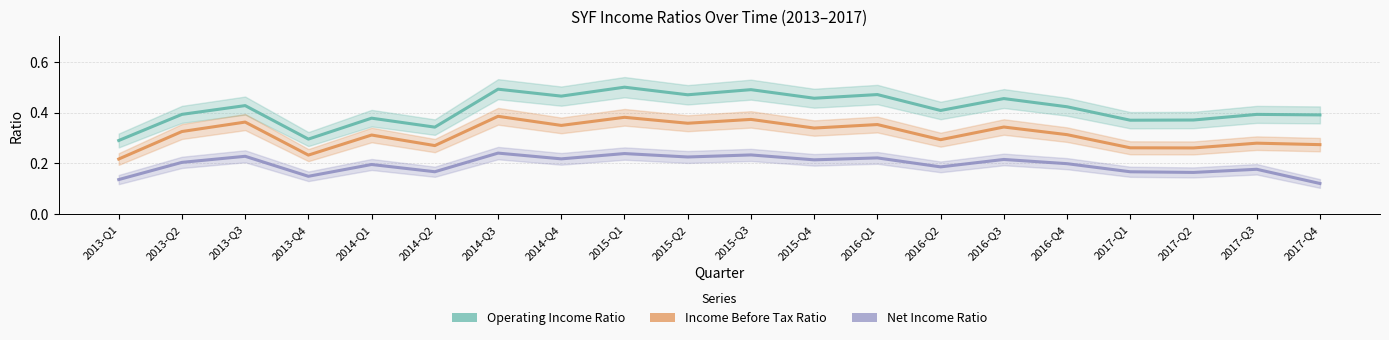

Where is the first local minimum for Net Income Ratio?

2013-Q4